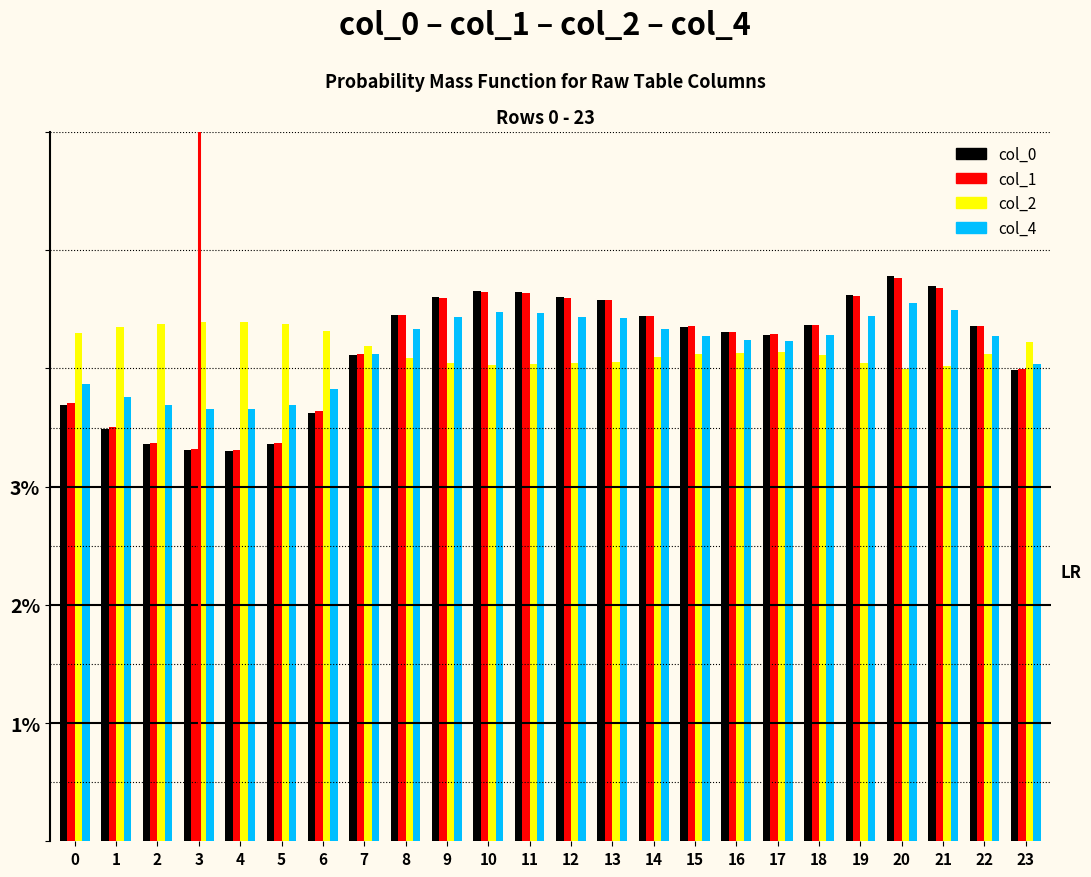

What is the maximum value shown in the chart?

4.8